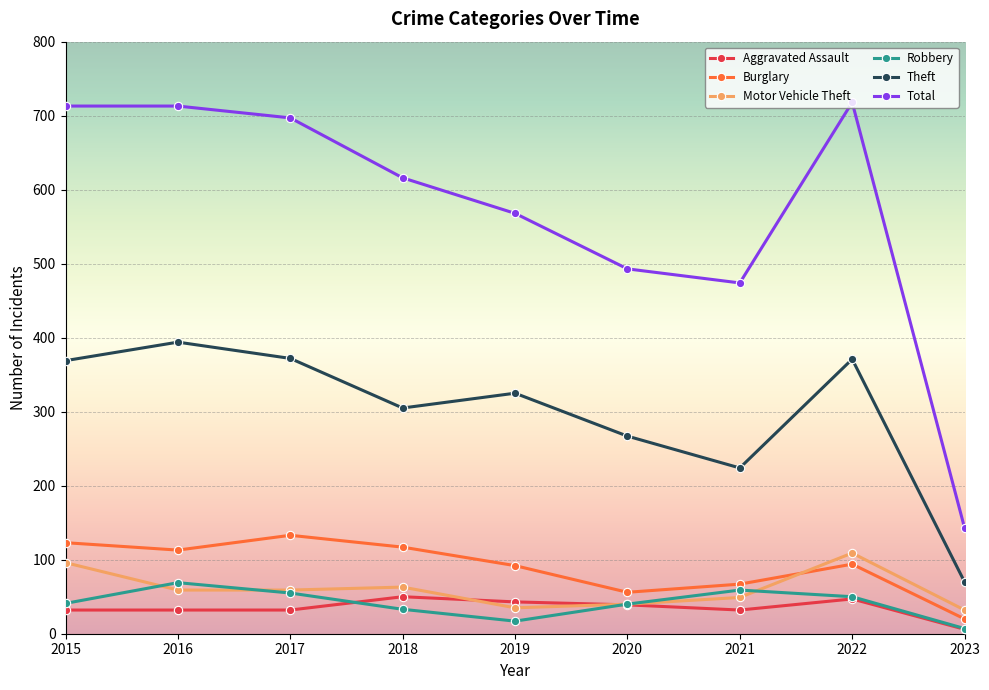

How many intersections are there between Burglary and Motor Vehicle Theft?

1